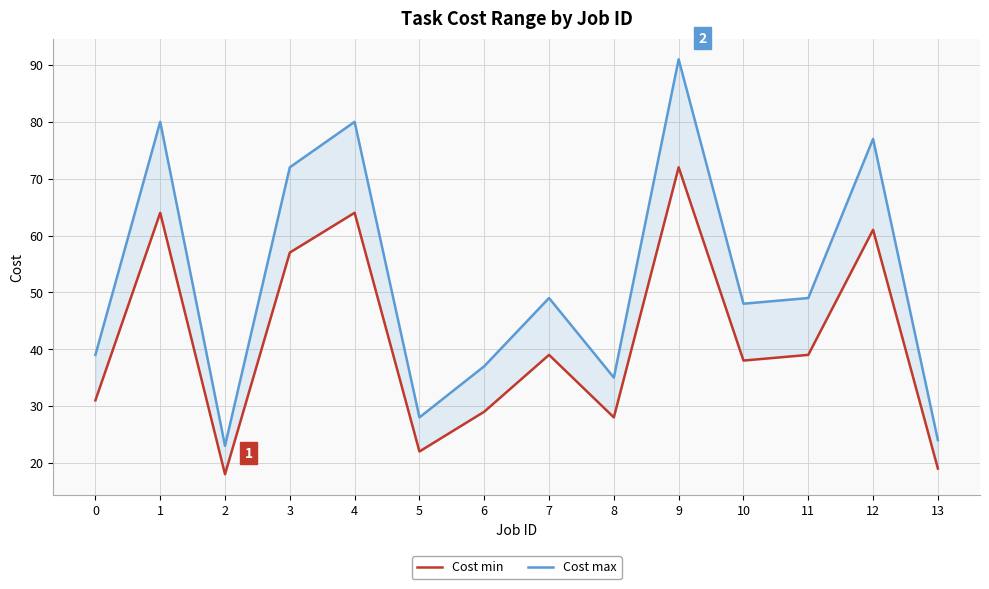

List the series in order of their peak value, highest first.

Cost max, Cost min